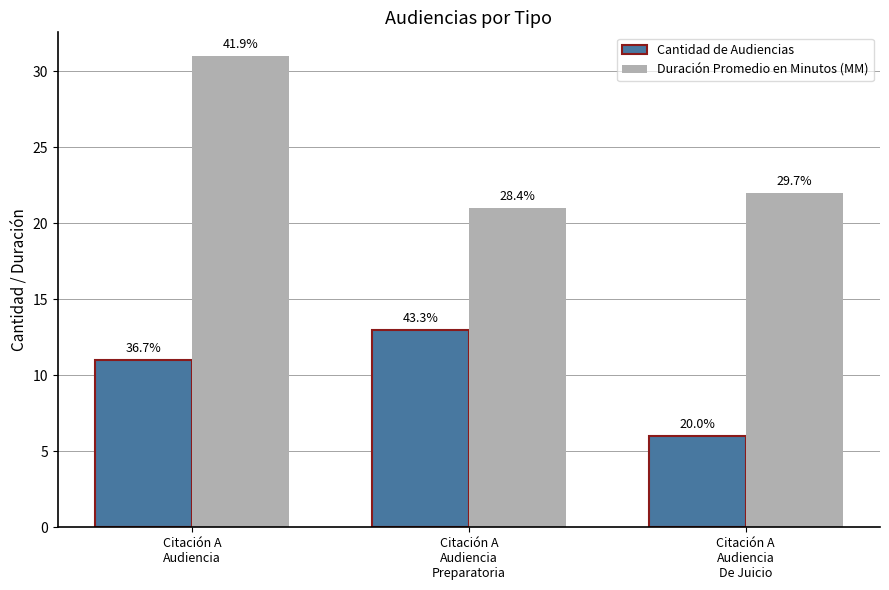

What is the difference between the second highest and minimum values in the Cantidad de Audiencias series?

5